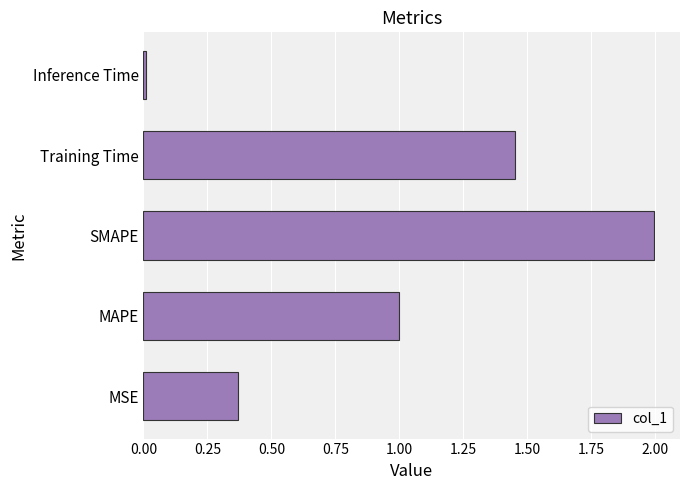

The chart shows a value of 0.6 at MAPE. True or false?

False